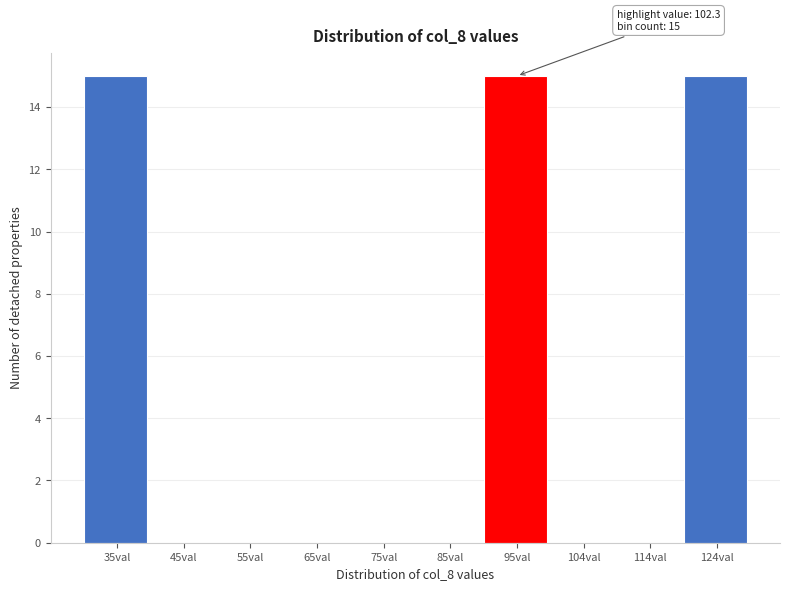

Reading left to right, extract all data points from this chart.

35val=15	45val=0	55val=0	65val=0	75val=0	85val=0	95val=15	104val=0	114val=0	124val=15